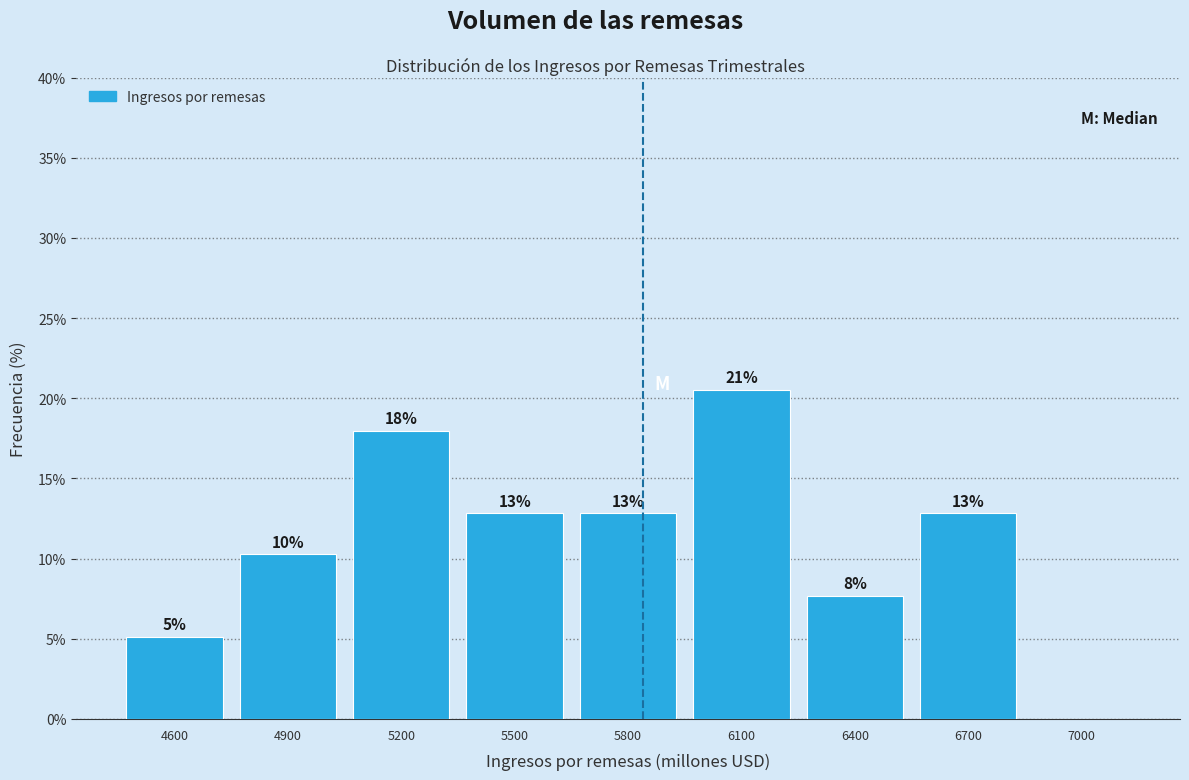

Are the bars horizontal?

No